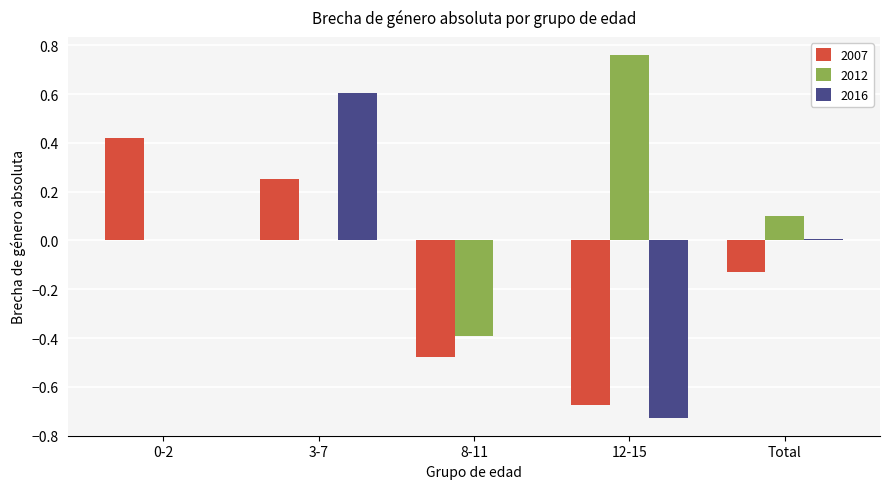

How many distinct data groups are displayed?

3